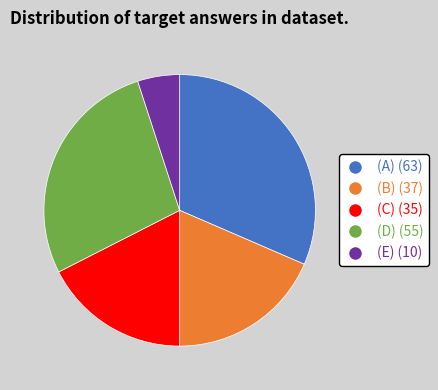

Is there a majority slice in this chart?

No